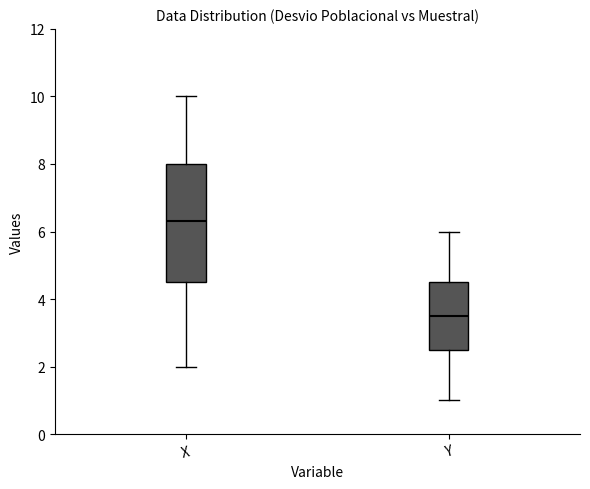

Where does the lower whisker of the box for Y end on the y-axis? The values are not printed on the chart, so give them approximately, as read against the axis.

1.0